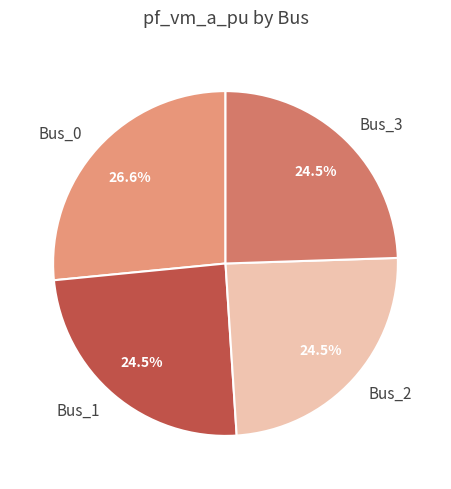

What is the largest slice in the pie chart?

Bus_0